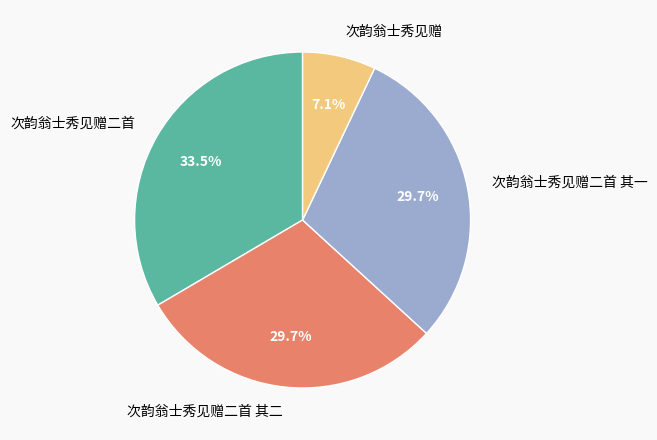

What is the ratio of the value at 次韵翁士秀见赠二首 其一 to the value at 次韵翁士秀见赠二首 其二?

1.0